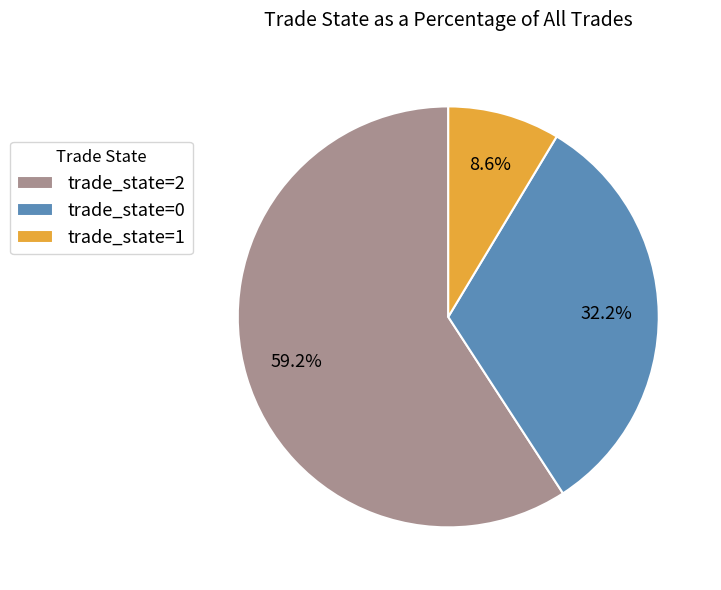

Is the sum of trade_state=2 and trade_state=1 greater than half?

Yes